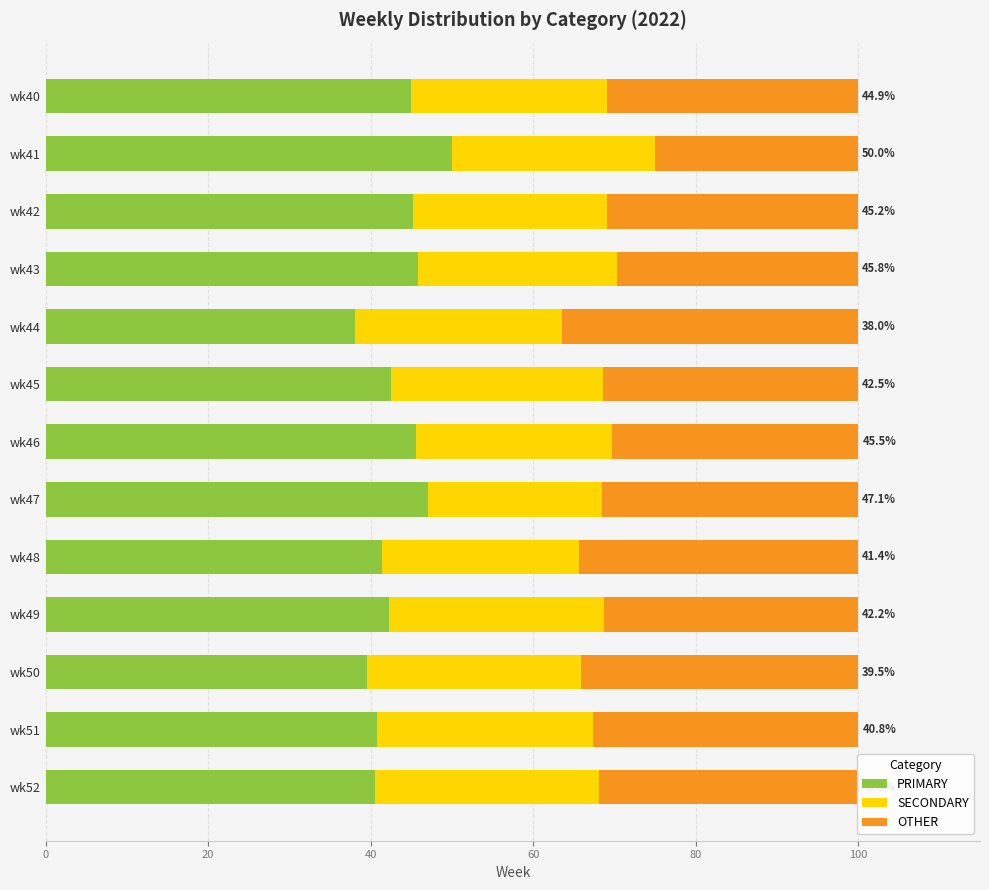

What is the sum of the PRIMARY values at wk51 and wk47?

87.9